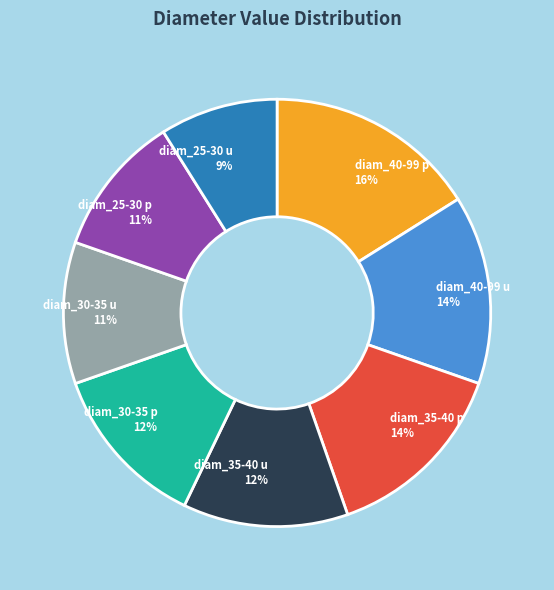

Is it true that diam_30-35 p is 12% of the pie?

True